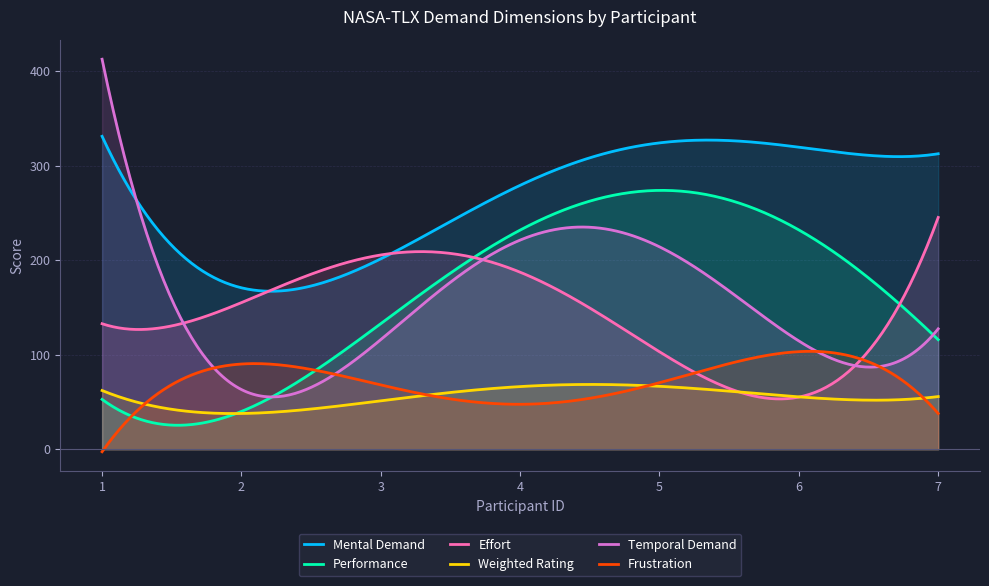

How many lines are shown in the chart?

6